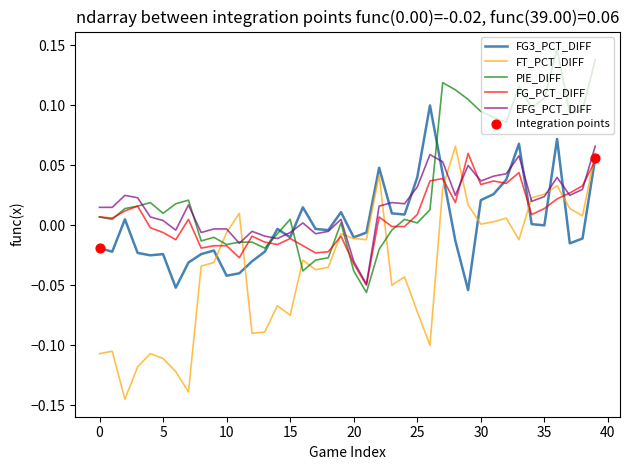

True or false: FT_PCT_DIFF and PIE_DIFF cross at least once.

True